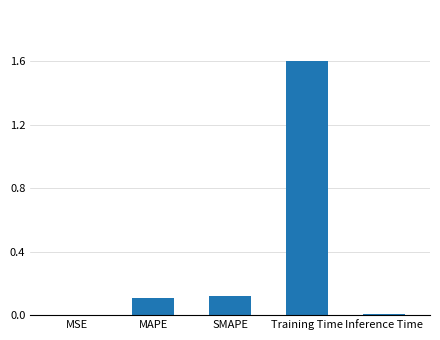

Between MAPE and Training Time, which is larger?

Training Time